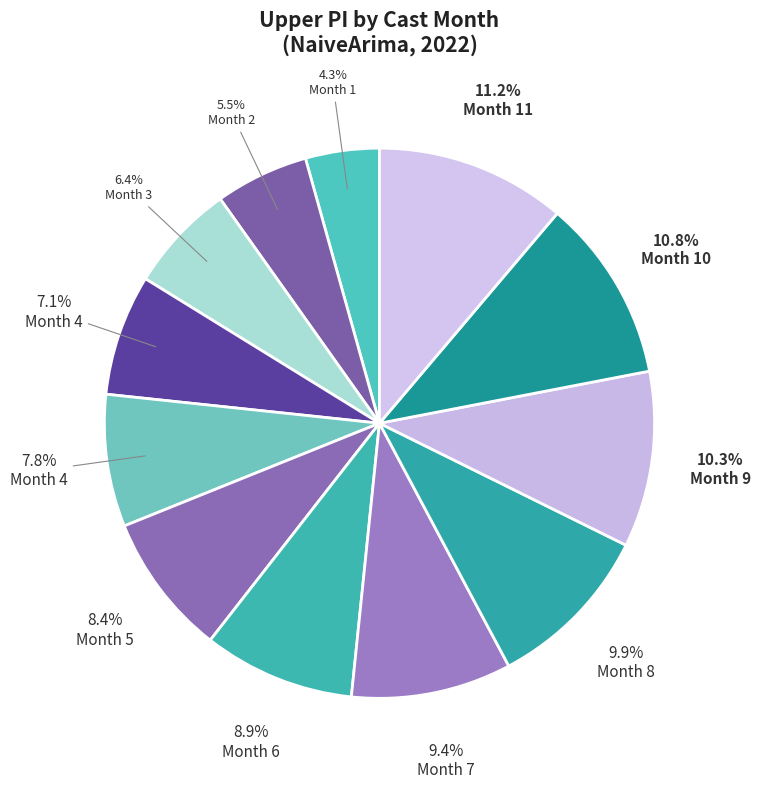

How many slices are in this pie chart?

12